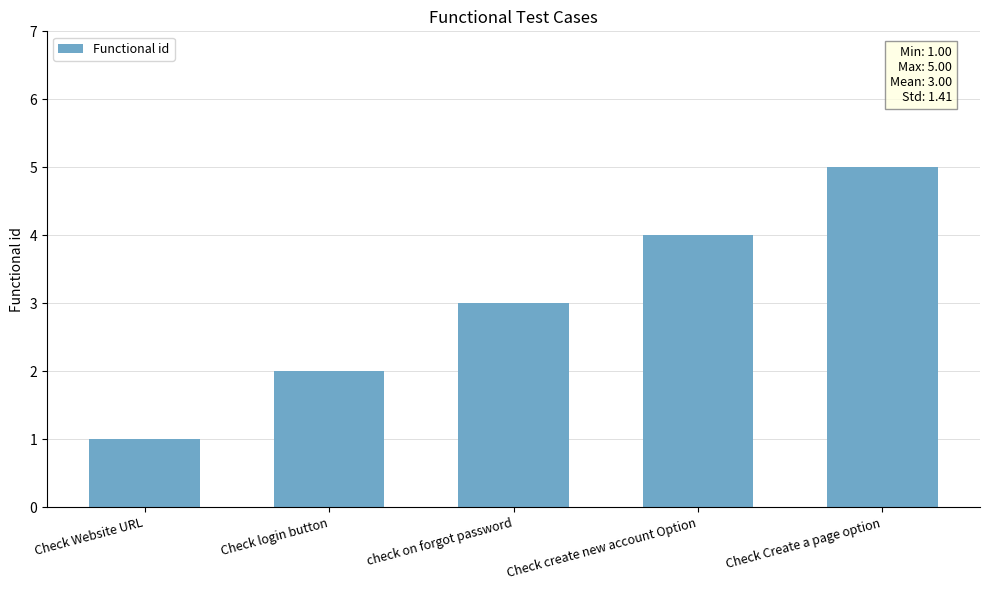

Between Check Create a page option and Check Website URL, which is larger?

Check Create a page option